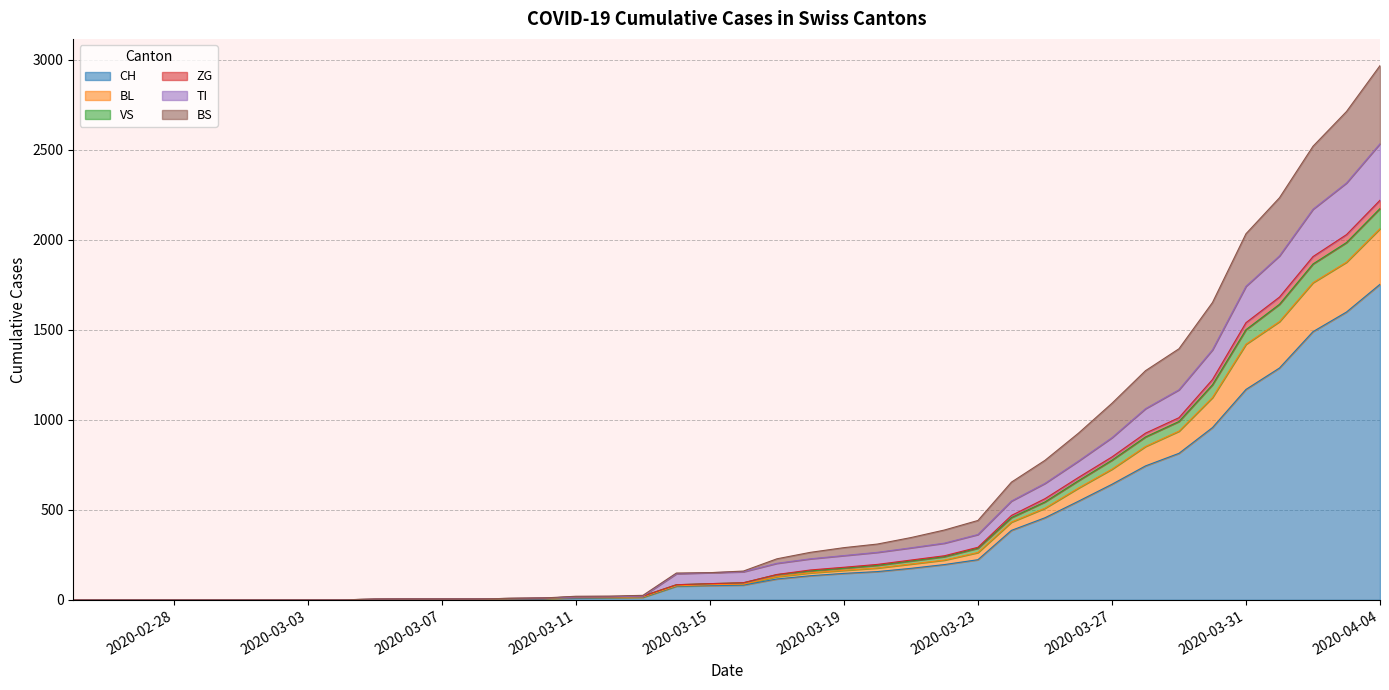

How many lines are shown in the chart?

6